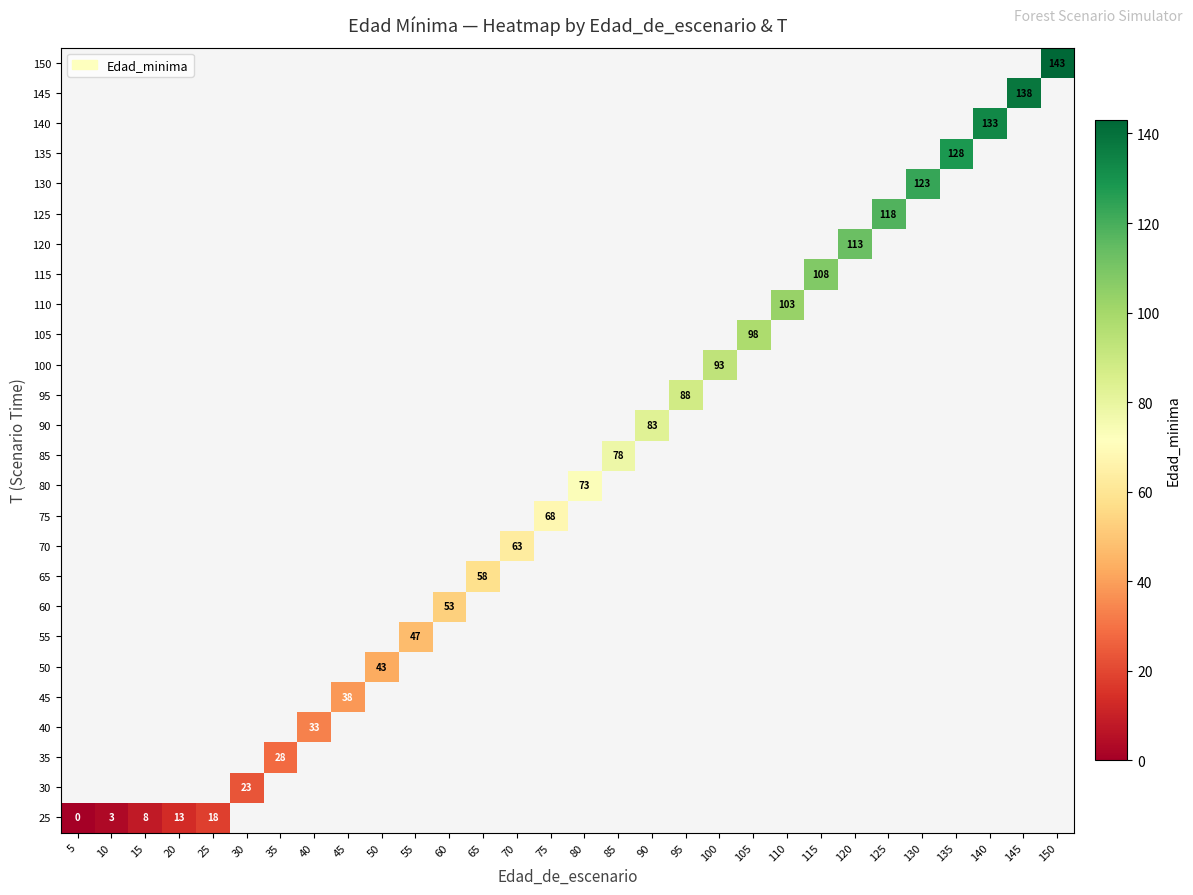

The value of 50 at 50 is 43. True or false?

True